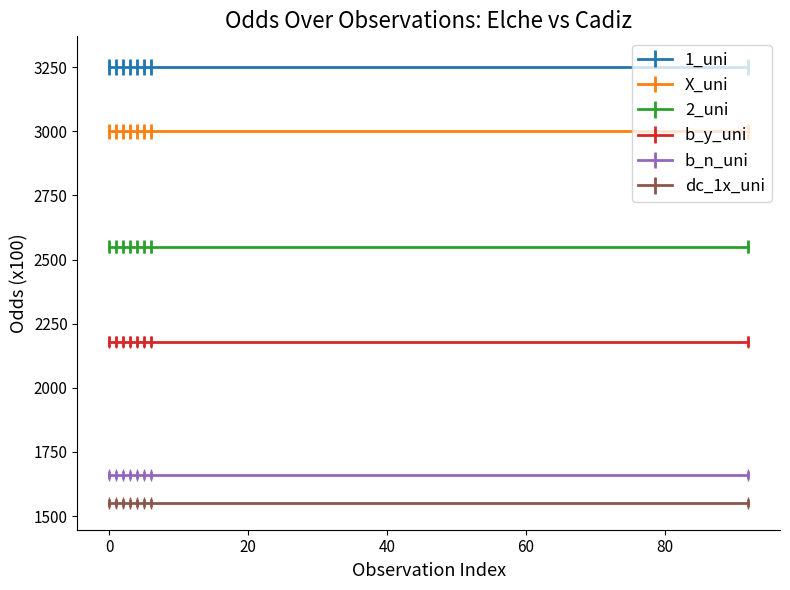

Reading left to right, list all the values displayed in this chart.

1_uni: 0=3250	1=3250	2=3250	3=3250	4=3250	5=3250	6=3250	92=3250
X_uni: 0=3000	1=3000	2=3000	3=3000	4=3000	5=3000	6=3000	92=3000
2_uni: 0=2550	1=2550	2=2550	3=2550	4=2550	5=2550	6=2550	92=2550
b_y_uni: 0=2180	1=2180	2=2180	3=2180	4=2180	5=2180	6=2180	92=2180
b_n_uni: 0=1660	1=1660	2=1660	3=1660	4=1660	5=1660	6=1660	92=1660
dc_1x_uni: 0=1550	1=1550	2=1550	3=1550	4=1550	5=1550	6=1550	92=1550